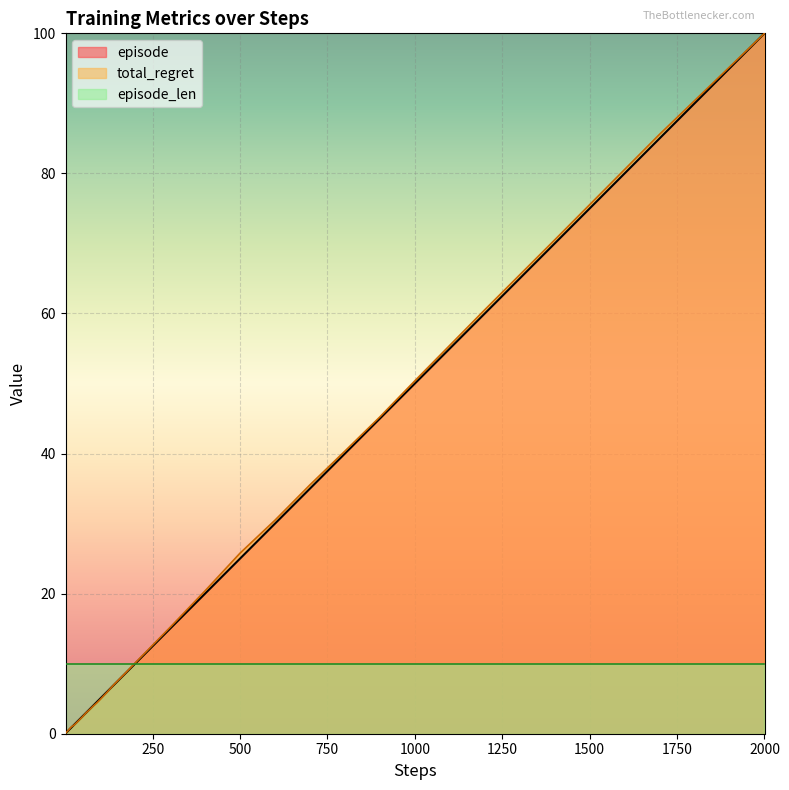

What is the minimum value for episode_len?

10.0